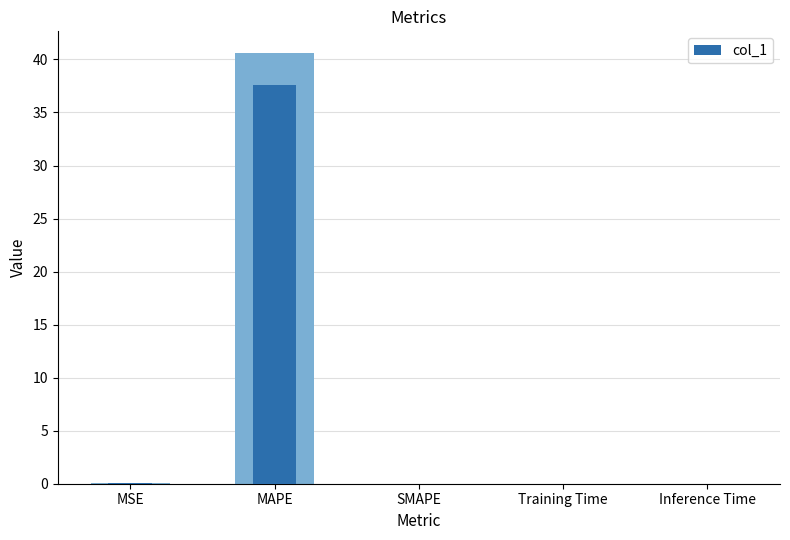

What is the label of the 1st bar from the right?

Inference Time